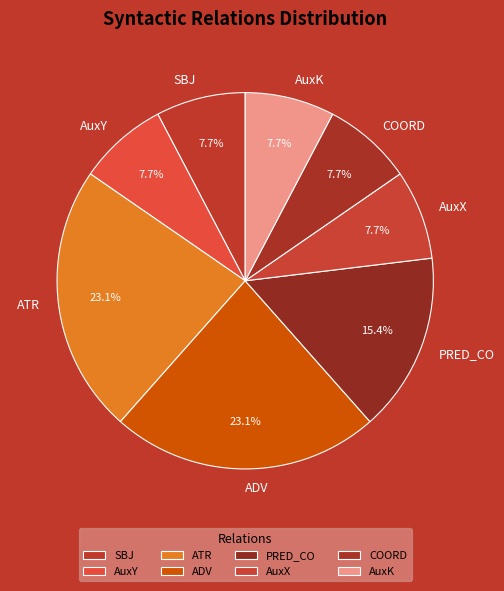

Approximately how many times larger is the value at ADV compared to SBJ?

3.0